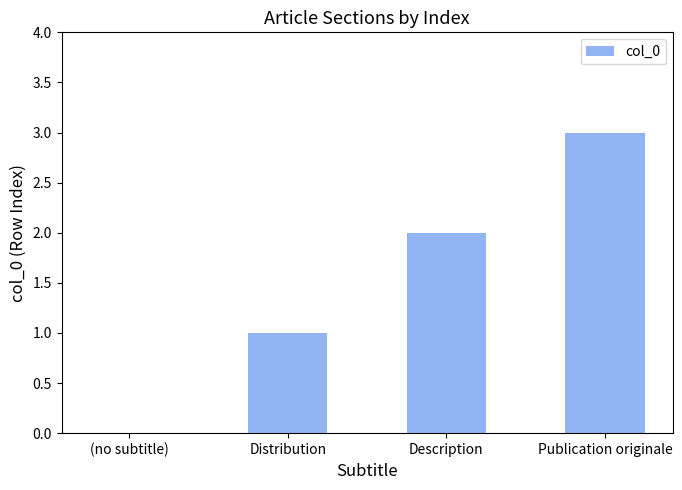

Which label corresponds to the largest value in the chart?

Publication originale